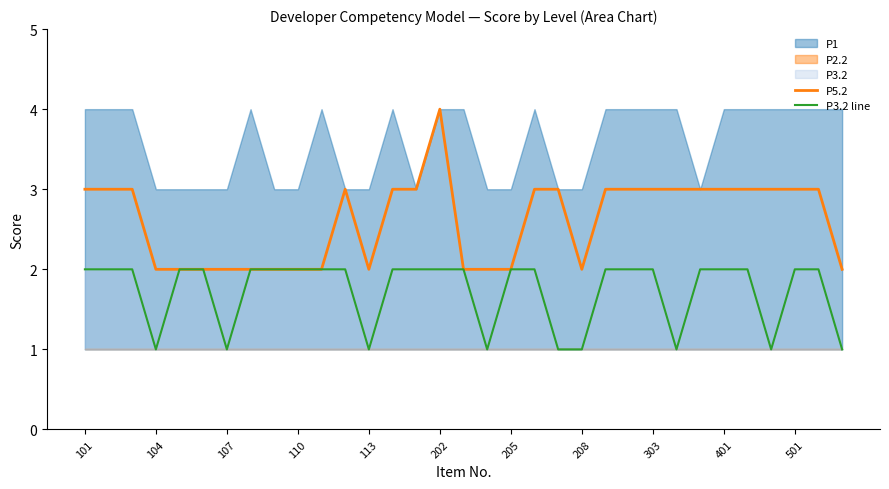

True or false: P5.2 and P3.2 line intersect in this chart.

False